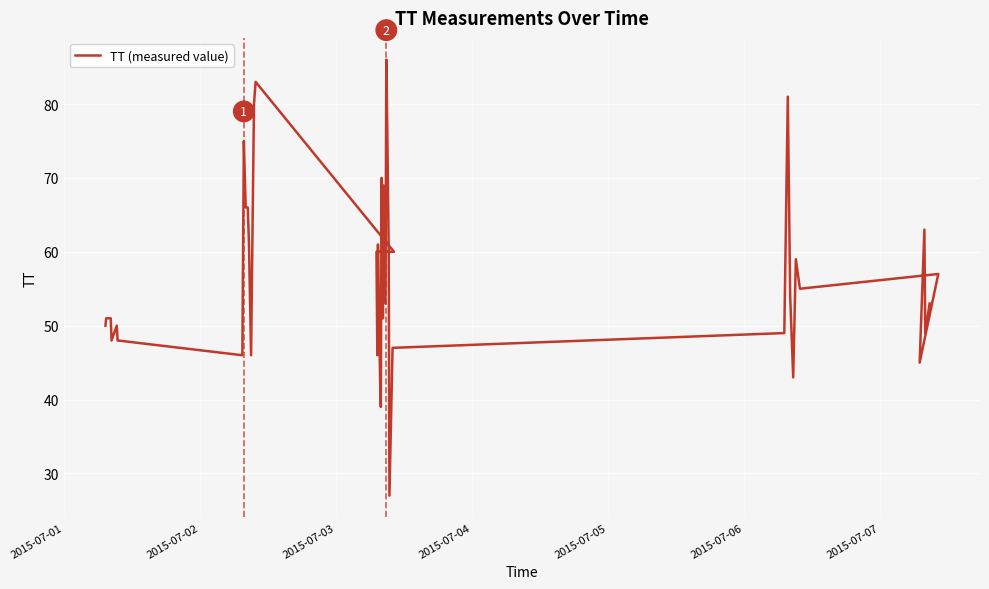

What is the average value?

57